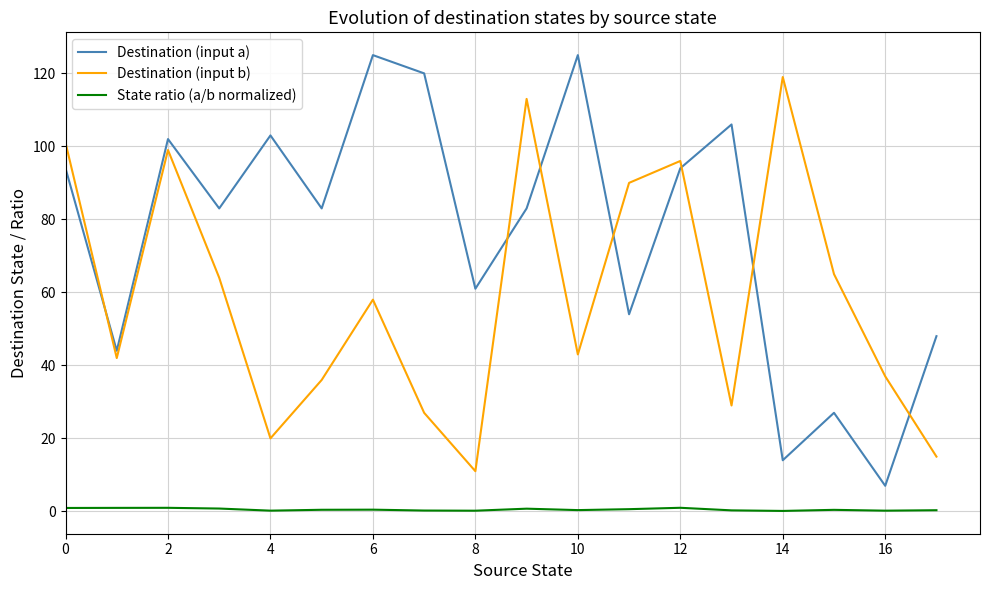

Does the chart have visible grid lines?

Yes